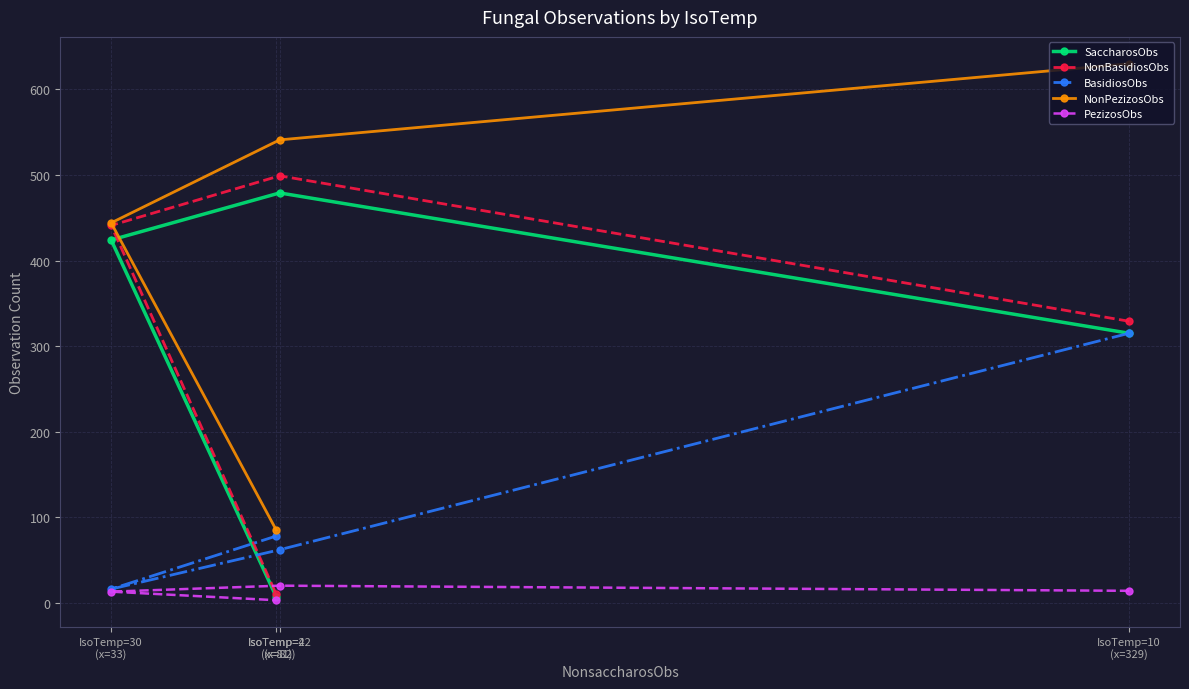

Does the chart display data point markers on the line(s)?

Yes